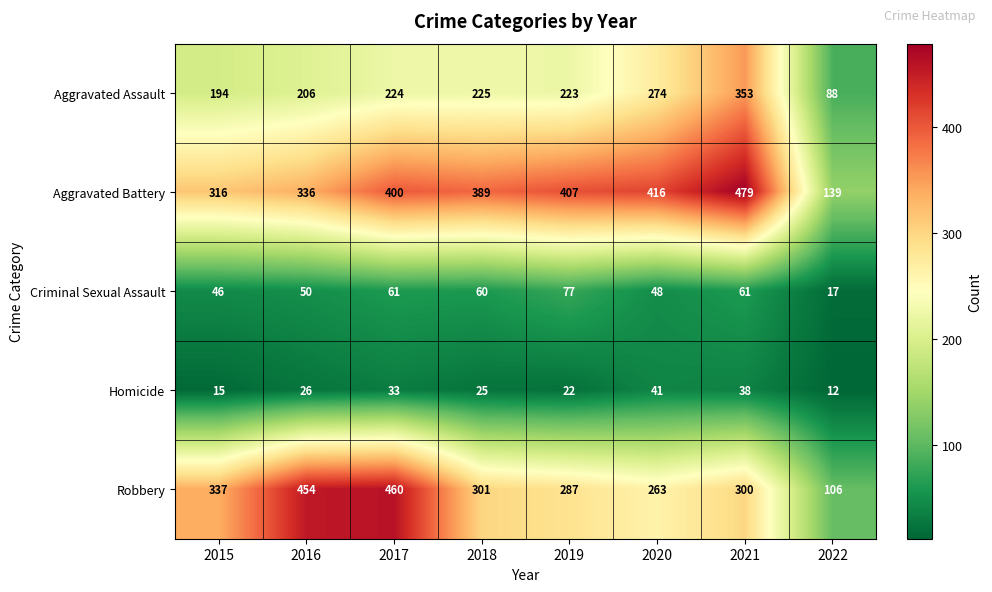

Which label corresponds to the smallest value in the chart?

2022